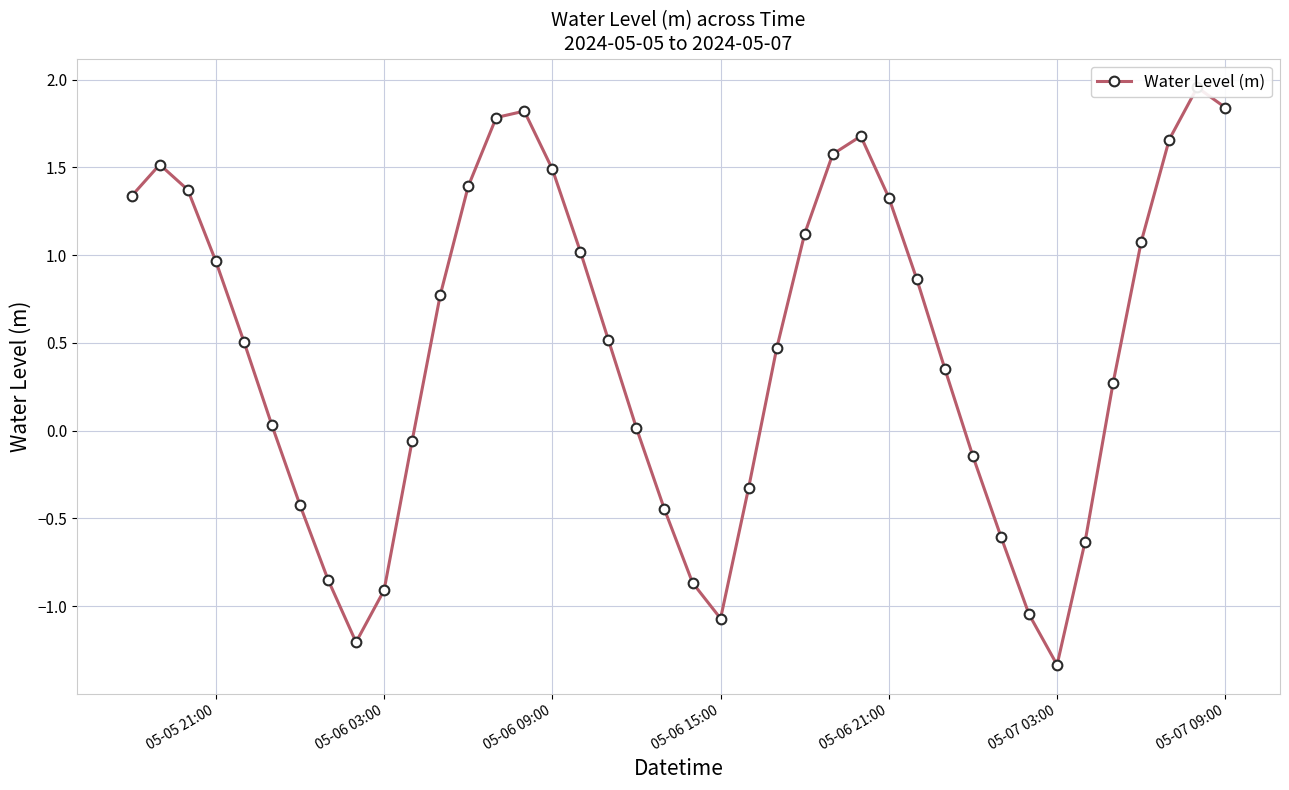

True or false: the data shows -0.6 at 22.

False